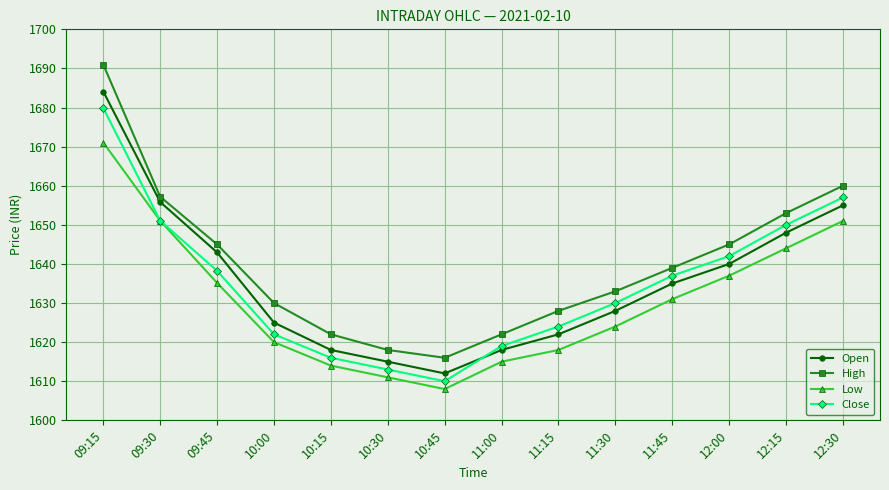

Where is the first local minimum for Low?

10:45